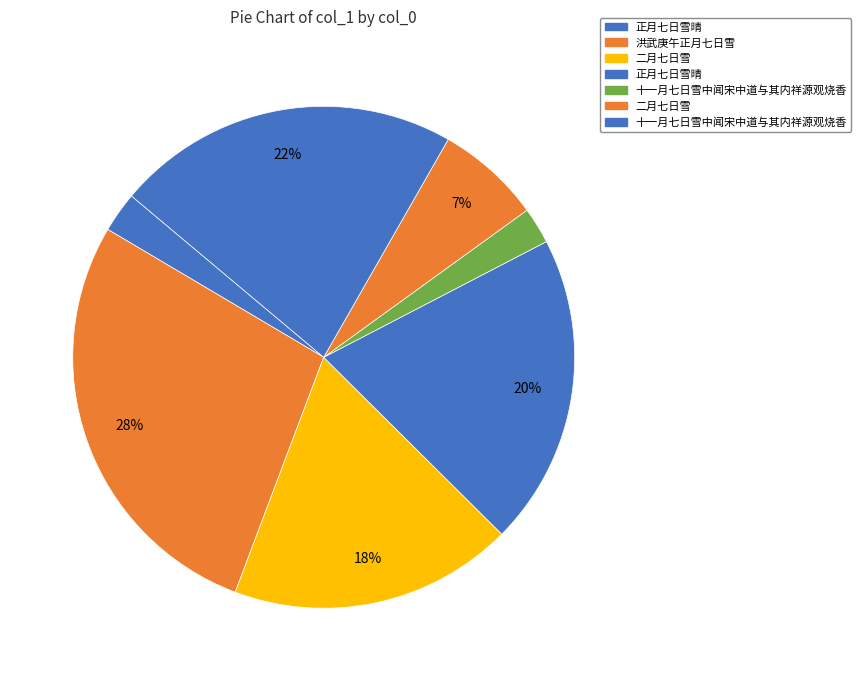

To the nearest percent, what is the average slice percentage?

14%